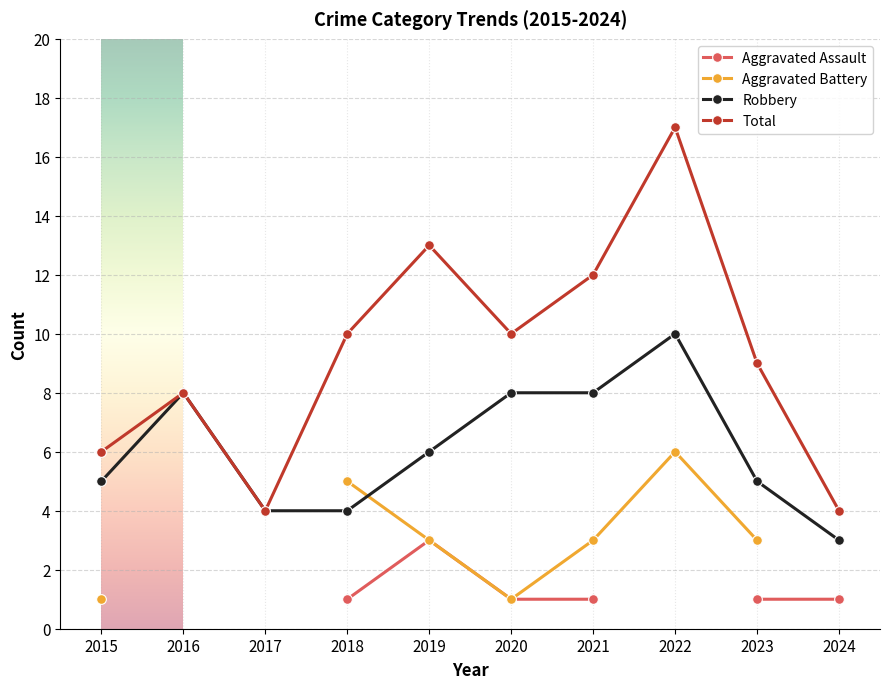

What is the value of the Total point at the 7th from the left?

12